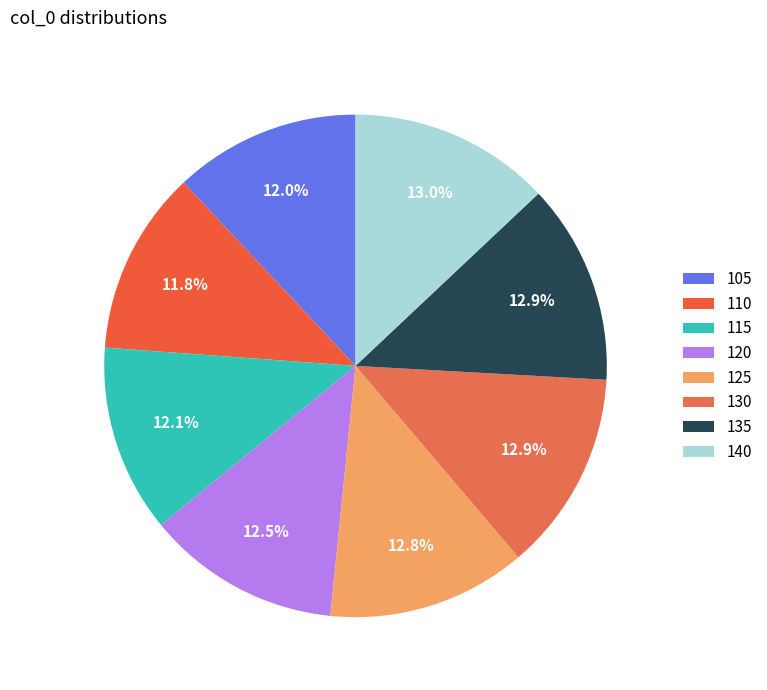

Which has a higher value, 135 or 105?

135